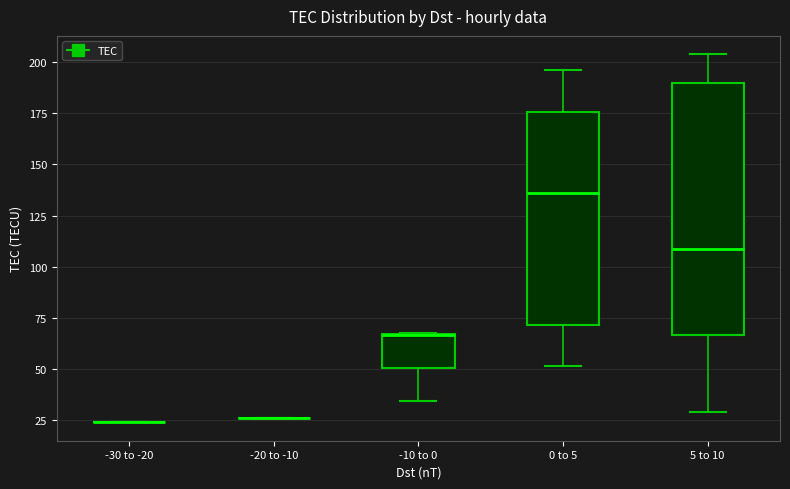

Comparing the boxes themselves (not the whiskers), which one is the tallest?

5 to 10